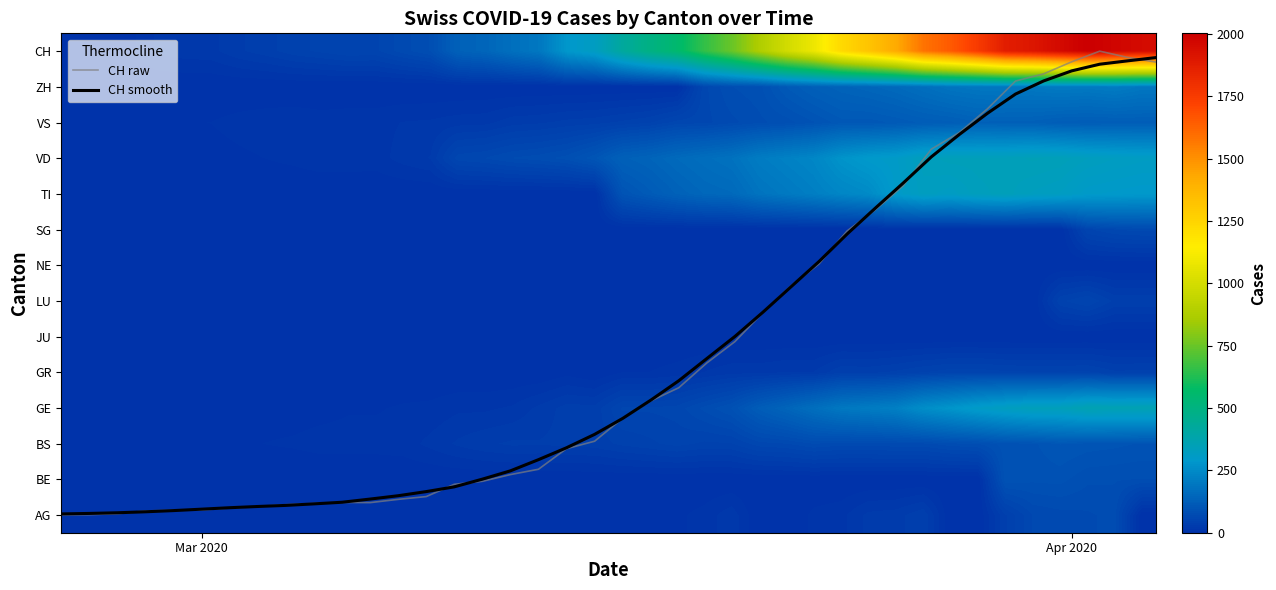

At how many categories does at least one series exceed 629?

17